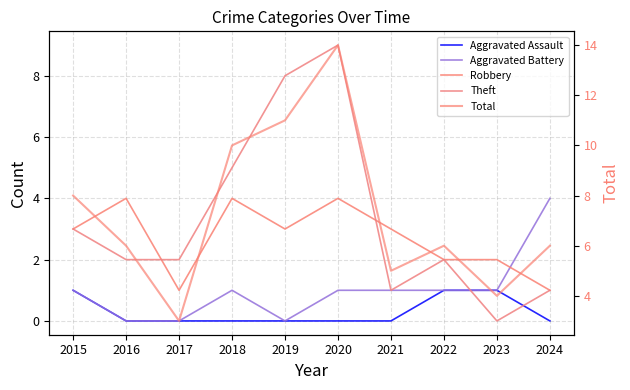

Where is Robbery nearest to the value 2?

2022